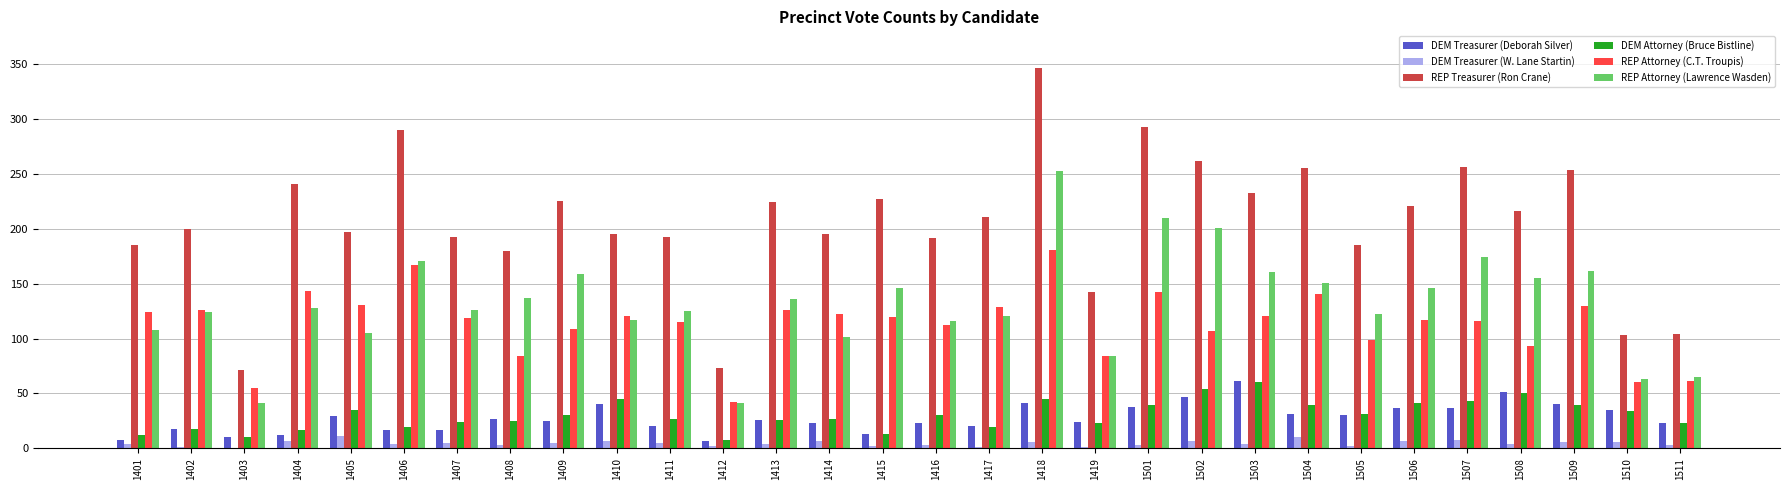

Between 1416 and 1506, which series saw the biggest shift?

REP Attorney (Lawrence Wasden)